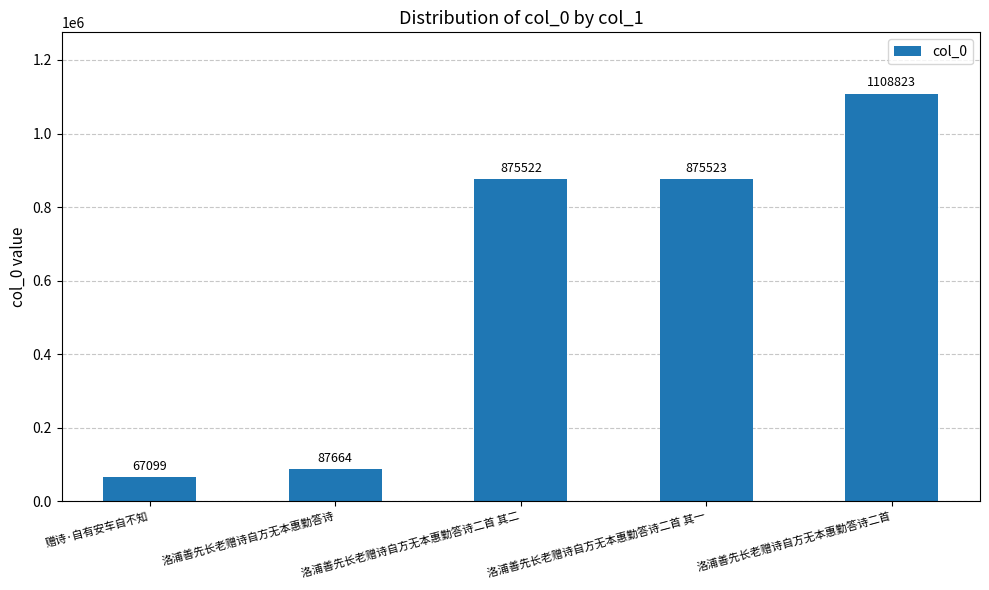

What is the minimum value shown in the chart?

67099